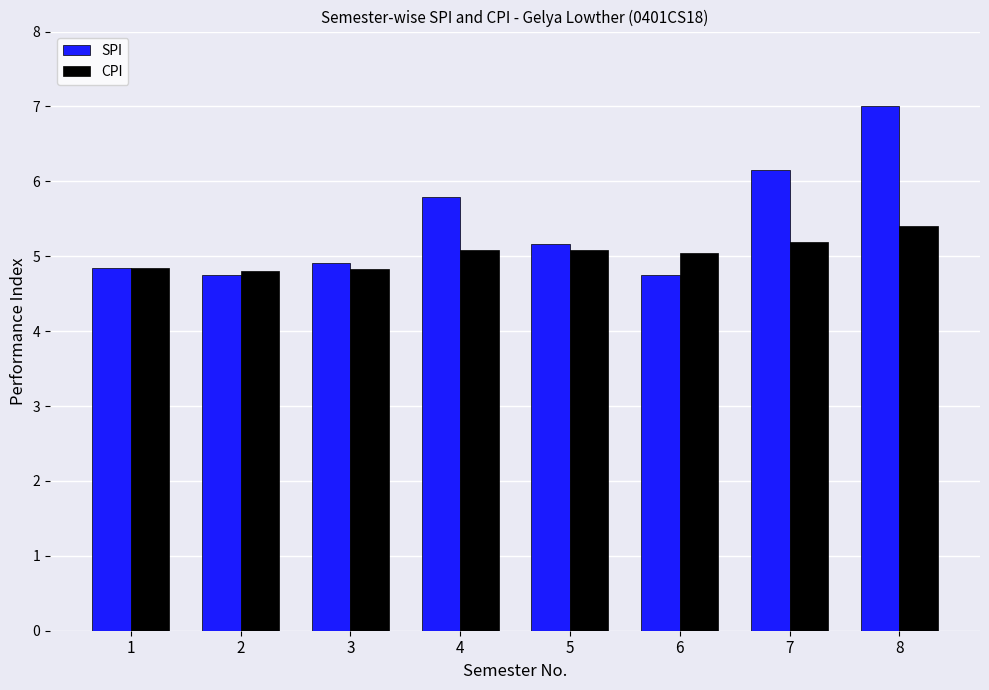

Which series has the largest range (max minus min)?

SPI